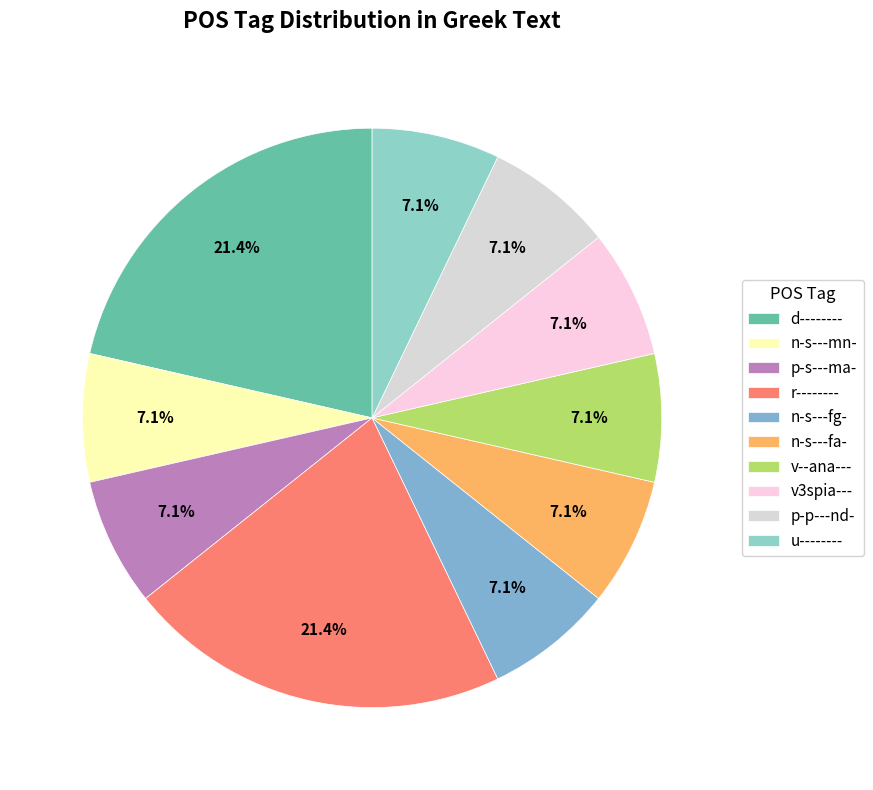

Which category has the smallest portion of the pie?

n-s---mn-